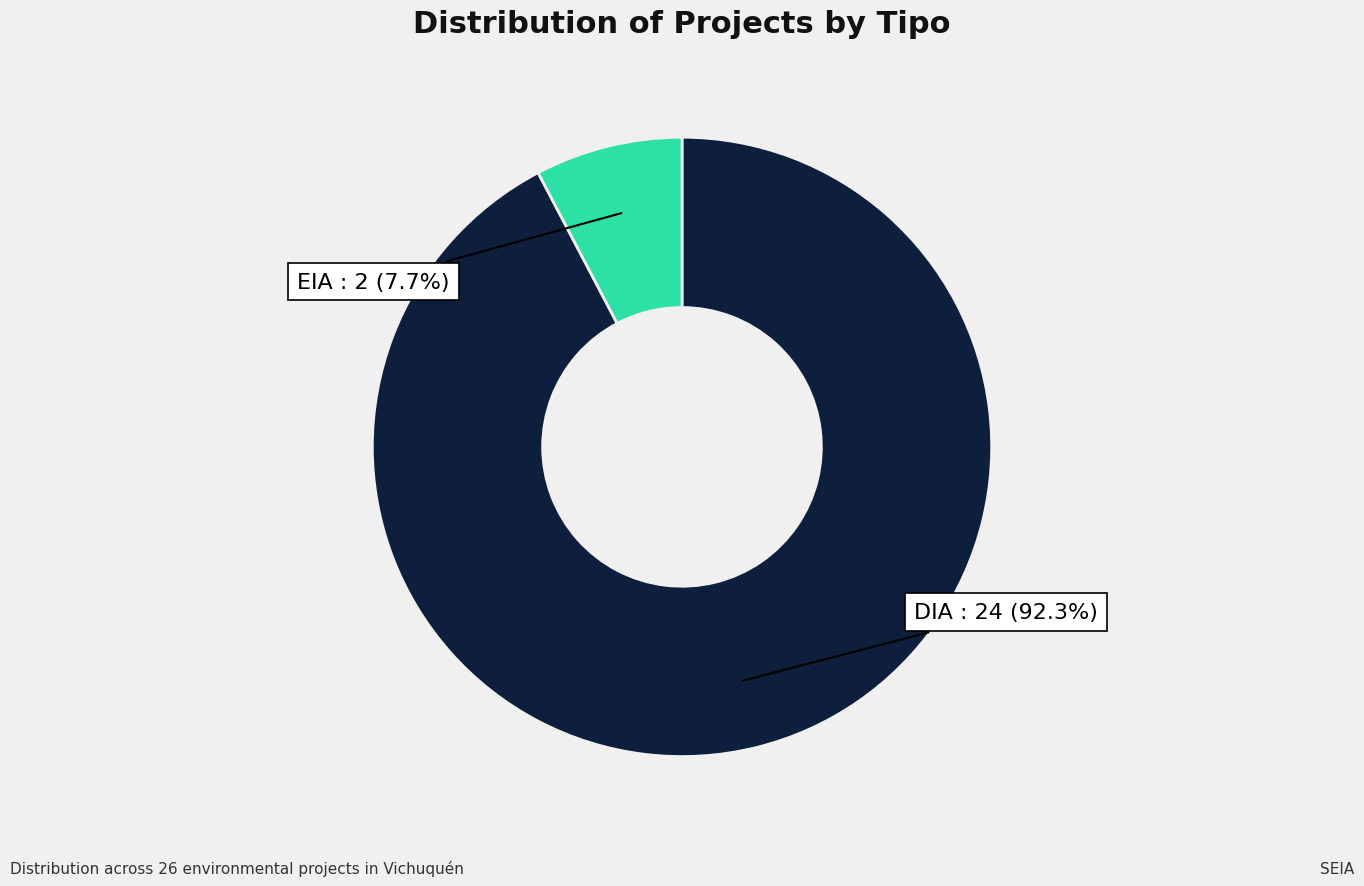

Does any single category account for the majority?

Yes